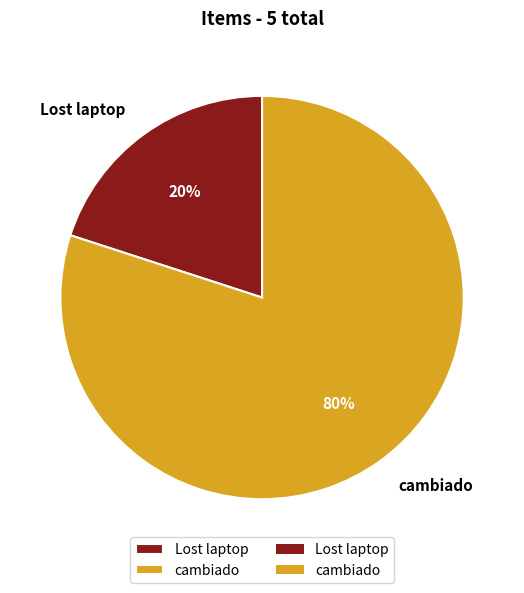

Do cambiado and Lost laptop together represent more than half of the pie?

Yes